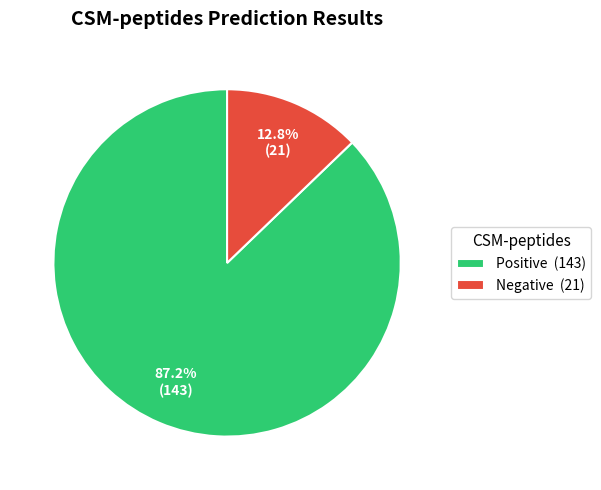

To the nearest percent, what is the difference between the Positive and Negative slice percentages?

74%